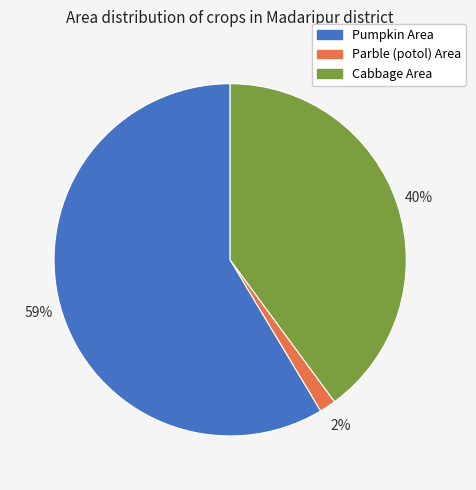

Is the sum of Parble (potol) Area and Cabbage Area greater than half?

No